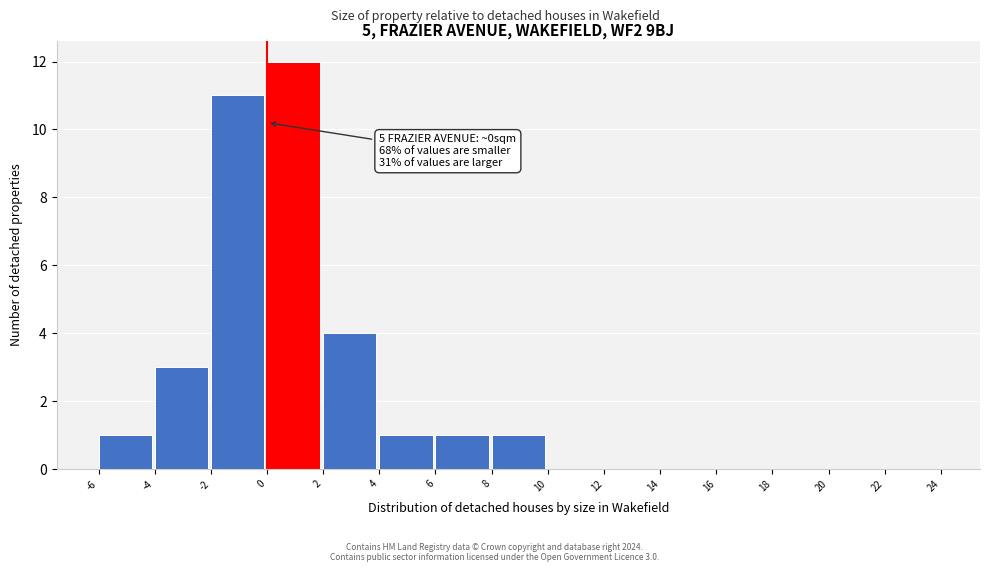

Which range on the x-axis has the tallest bar?

0 to 2